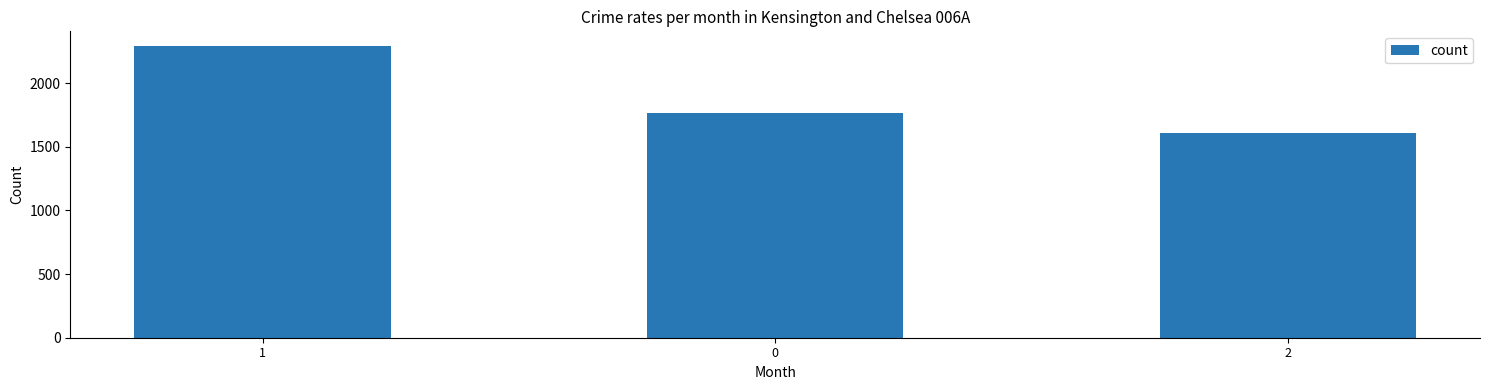

How many values are below 1762?

1